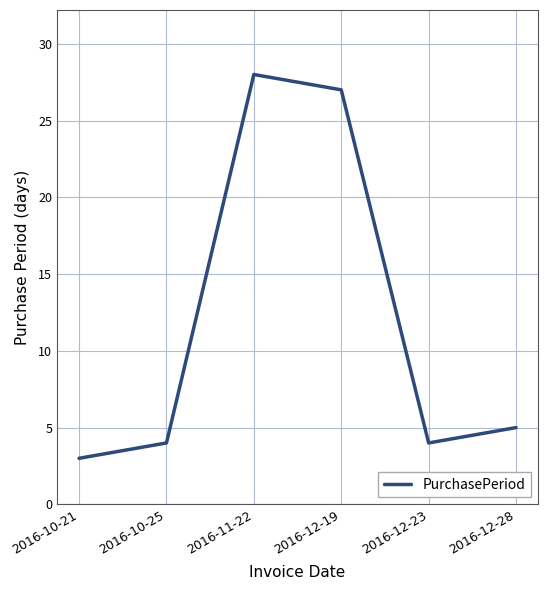

What is the ratio of the value at 2016-12-19 to the value at 2016-12-28?

5.4